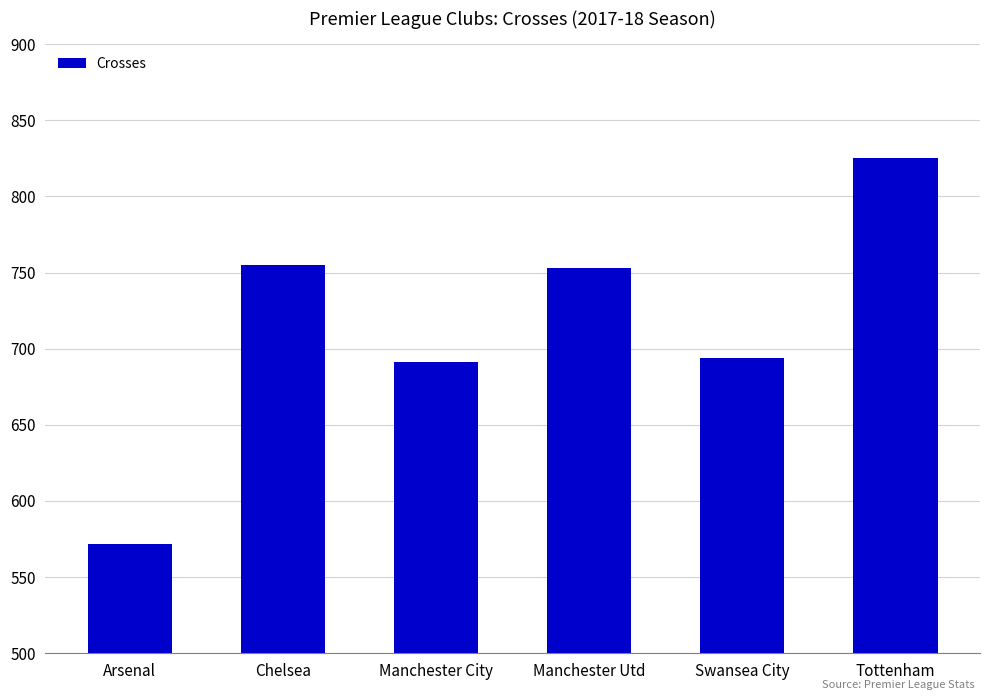

Which category has the highest value across all series?

Tottenham